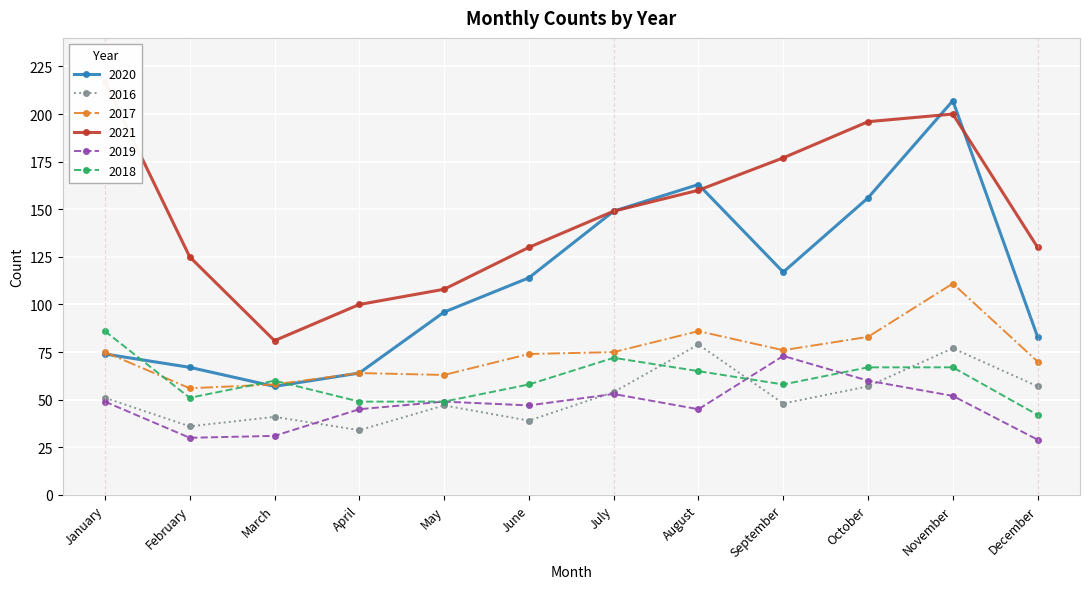

Which series changed the most between August and September?

2020